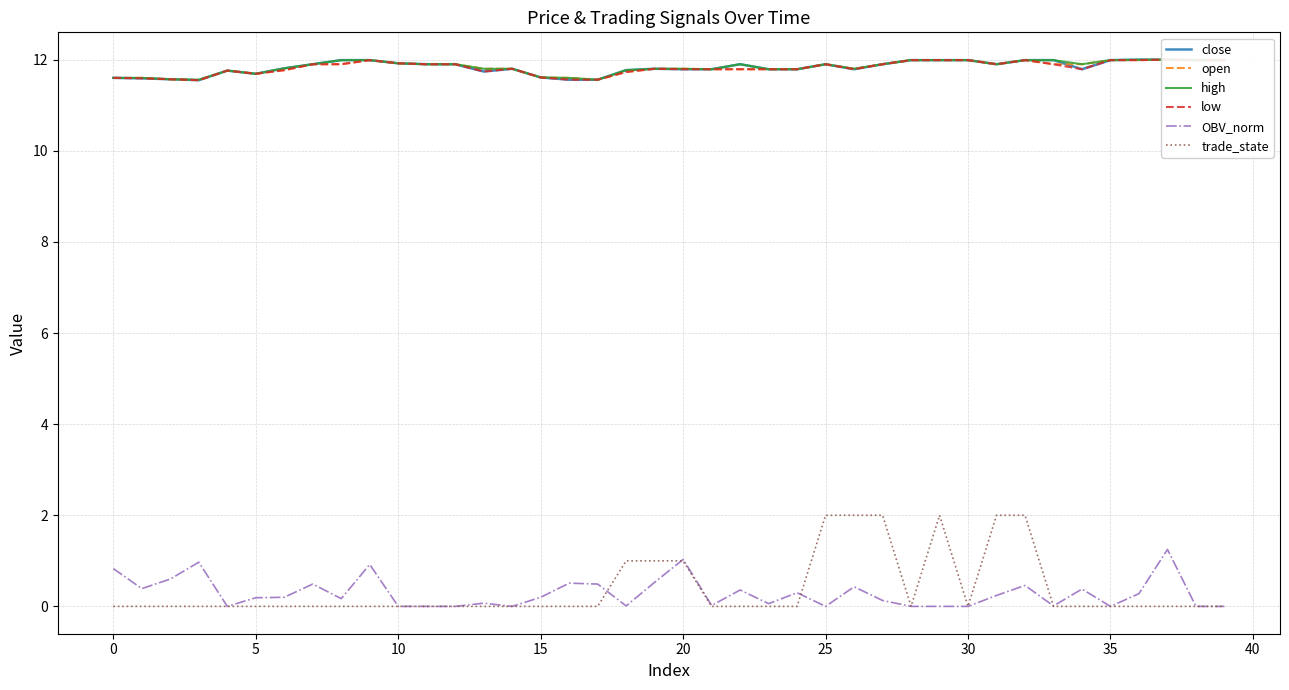

True or false: trade_state has a value of 1.4 at 16.

False